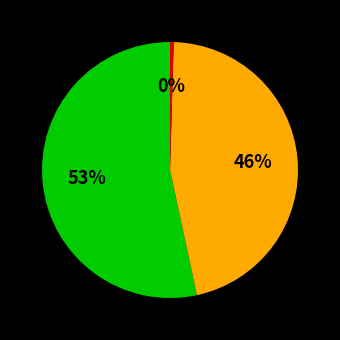

Count the number of slices in the pie.

3